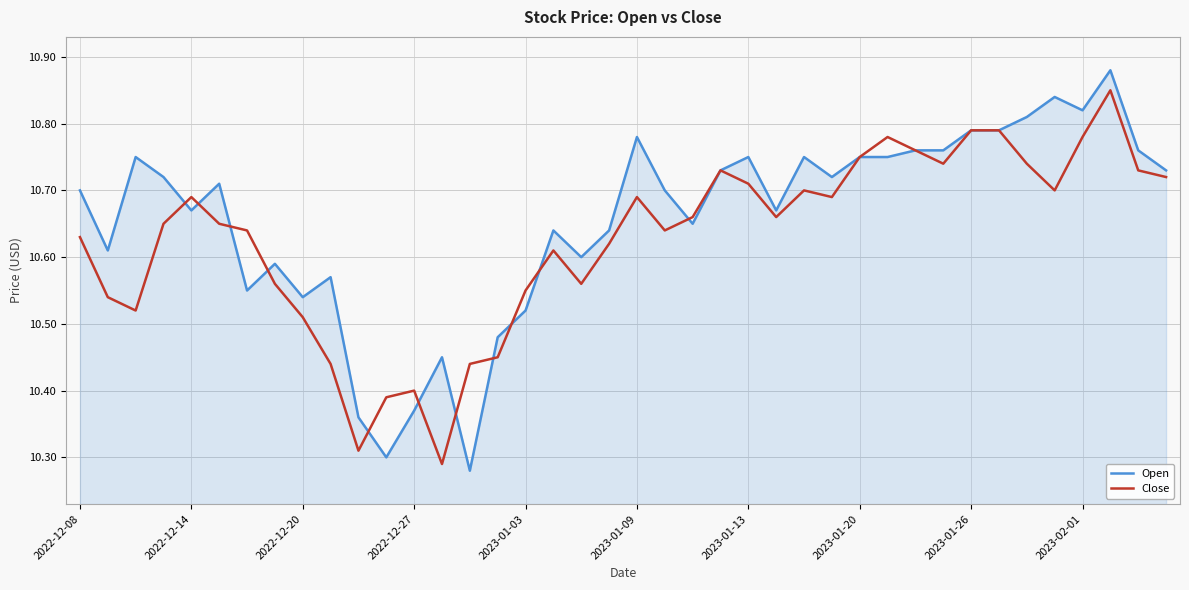

List the series in order of their peak value, lowest first.

Close, Open